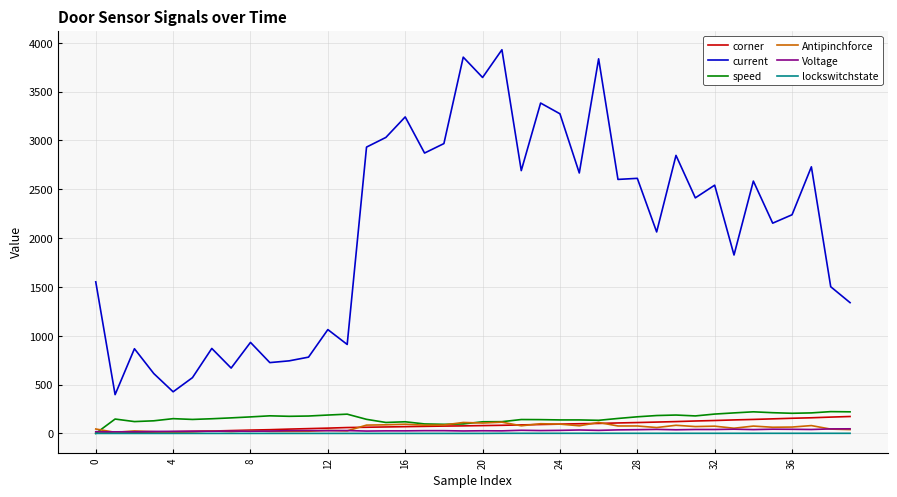

True or false: current and Voltage intersect in this chart.

False